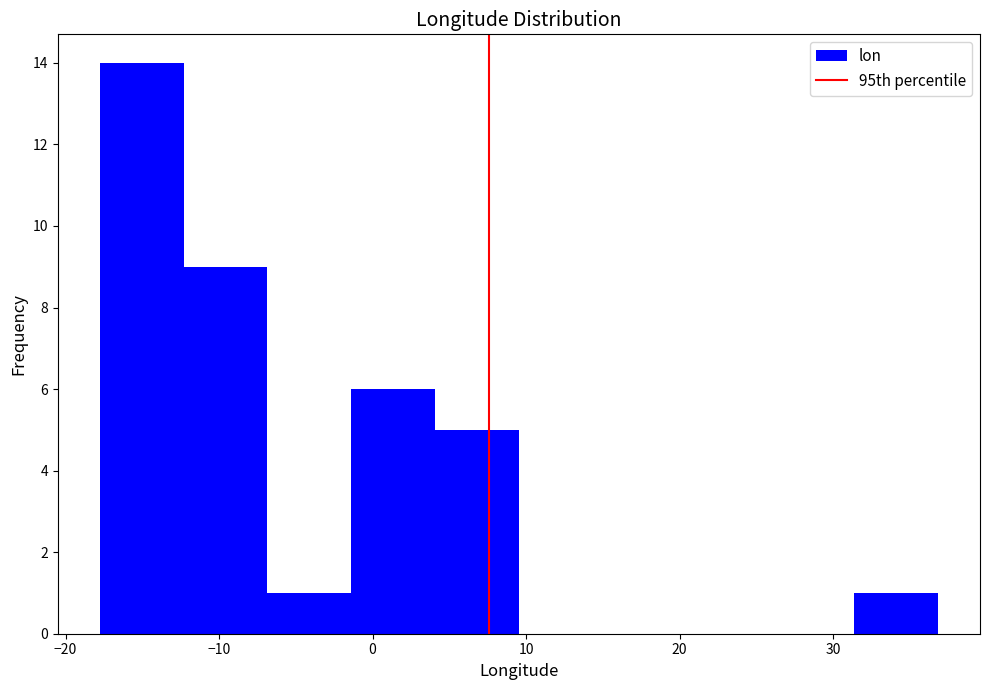

How tall is the bar that spans -7 to -1 on the x-axis? Neither the bar edges nor the heights are printed on the chart, so give them approximately, as read against the axes.

1